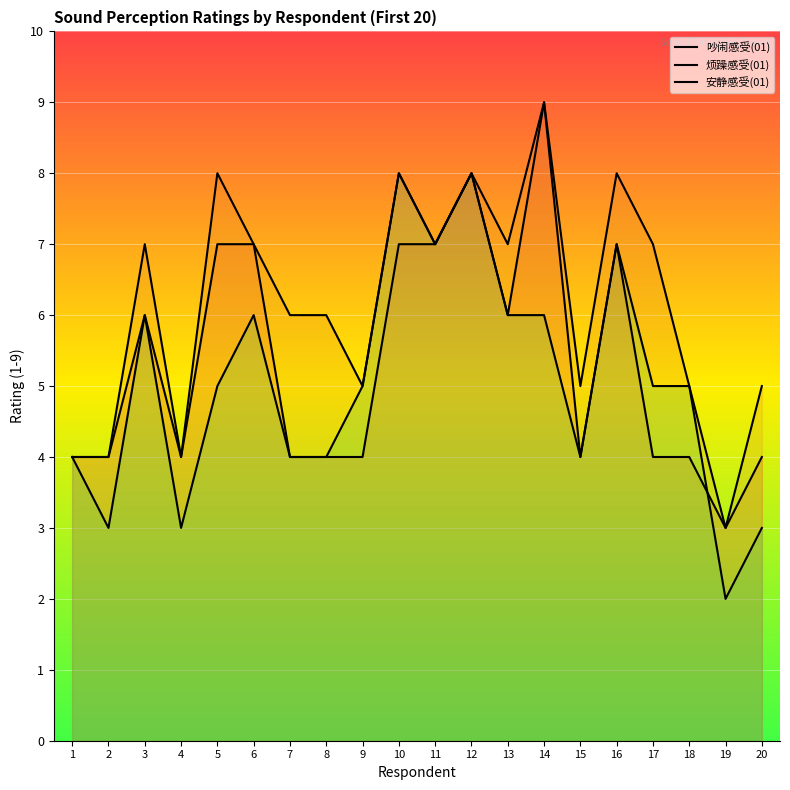

Is the value of 吵闹感受(01) at 17 greater than the value of 烦躁感受(01) at 2?

No